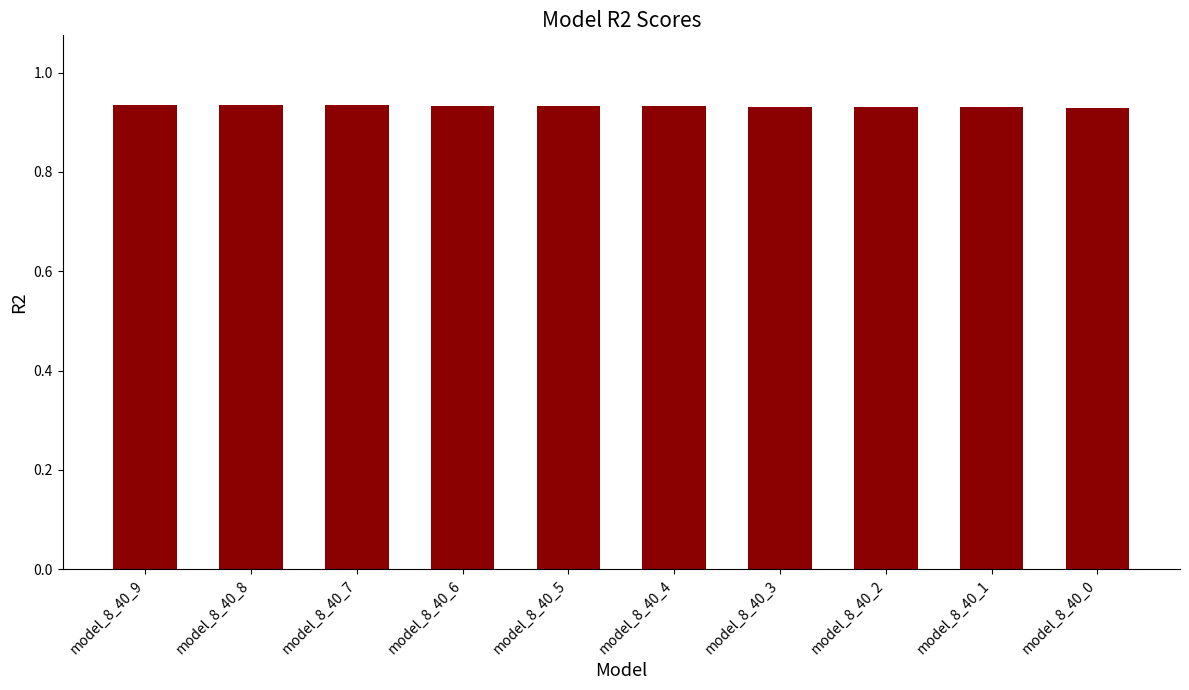

The value at model_8_40_7 is 0.5. True or false?

False